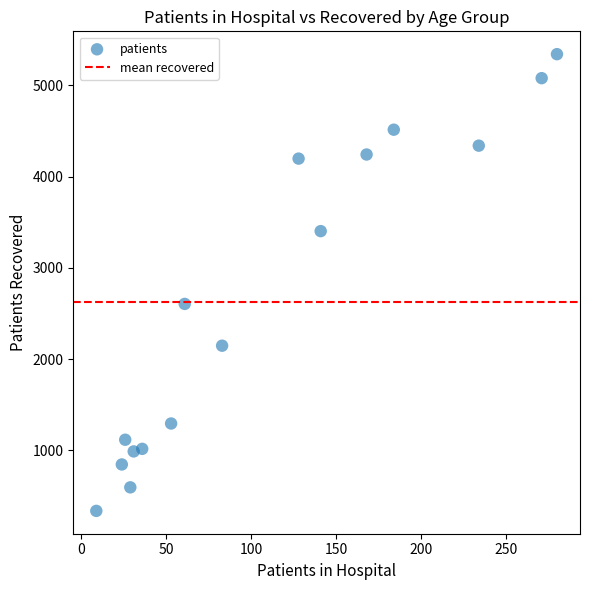

What Y value in the scatter plot is closest to 2839?

2605